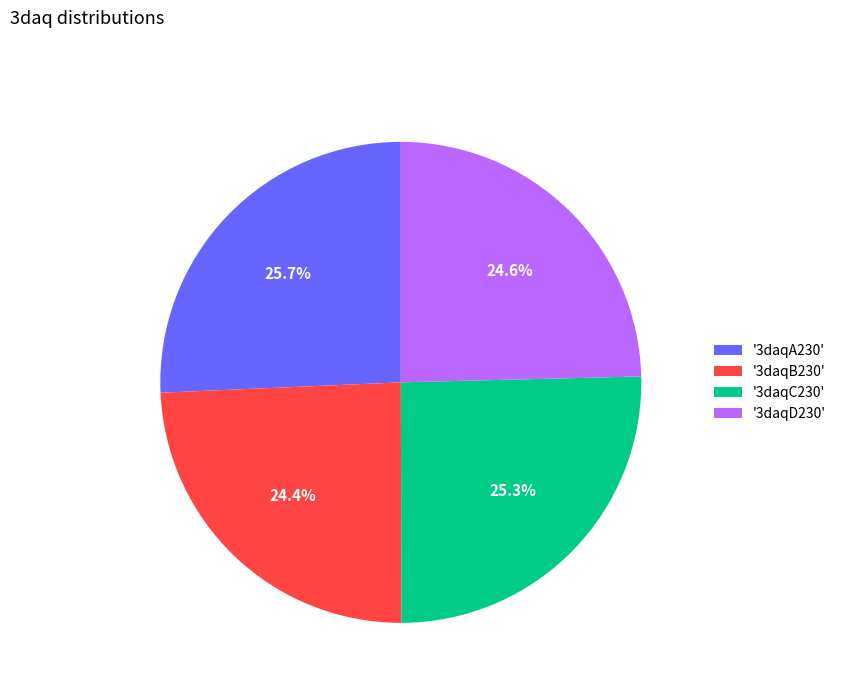

Is there any slice that represents more than half of the pie?

No